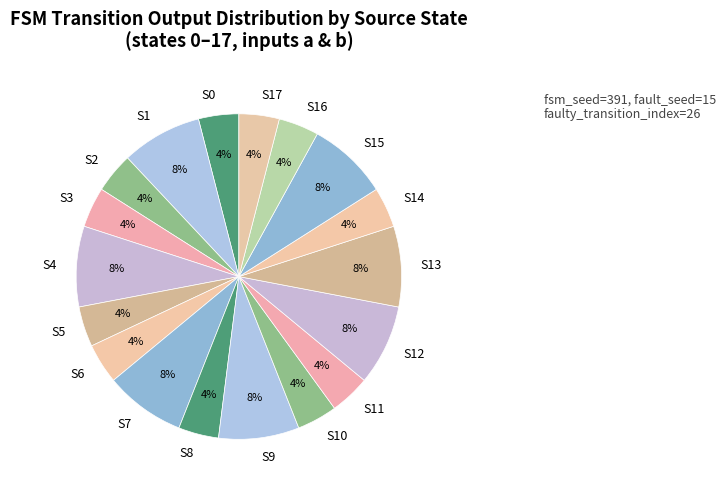

What percentage is the S12 slice, to the nearest percent?

8%